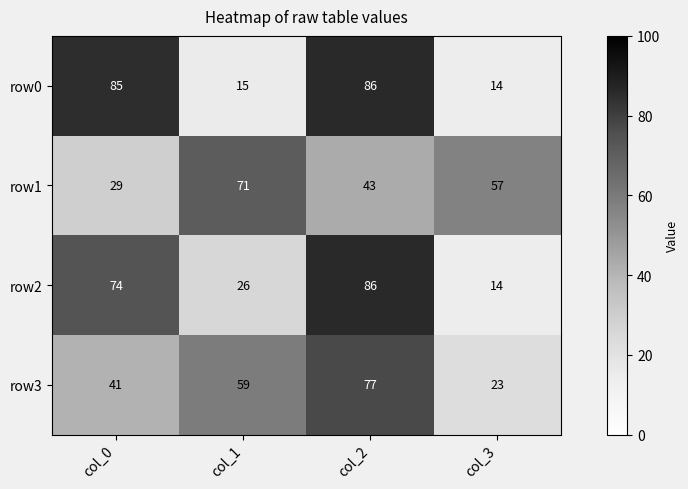

Which series changed the most between col_0 and col_3?

row0